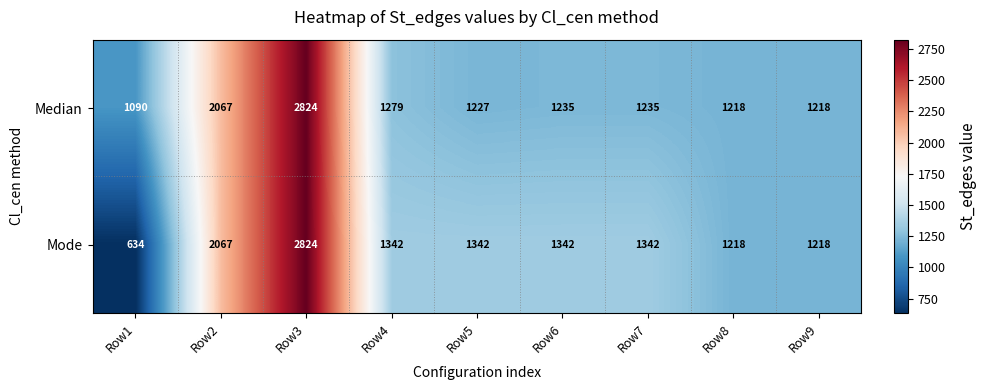

What is the total value across all series at Row6?

2577